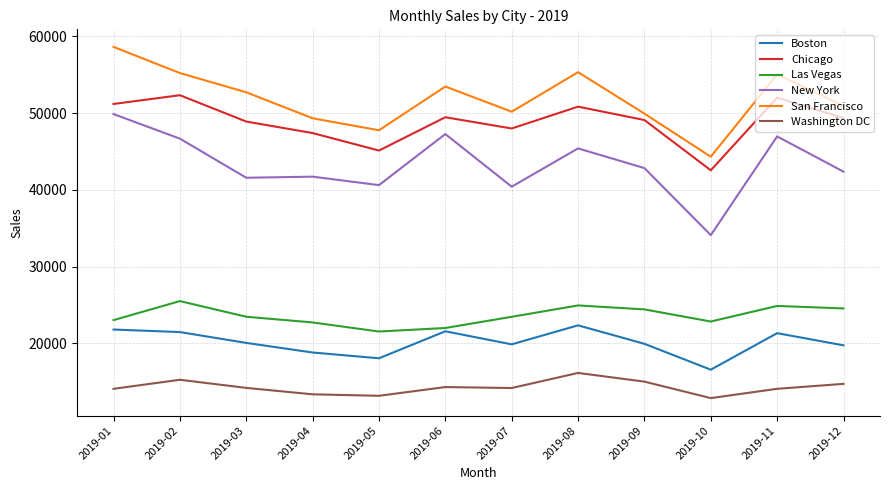

What is the average value of the San Francisco series?

51904.9